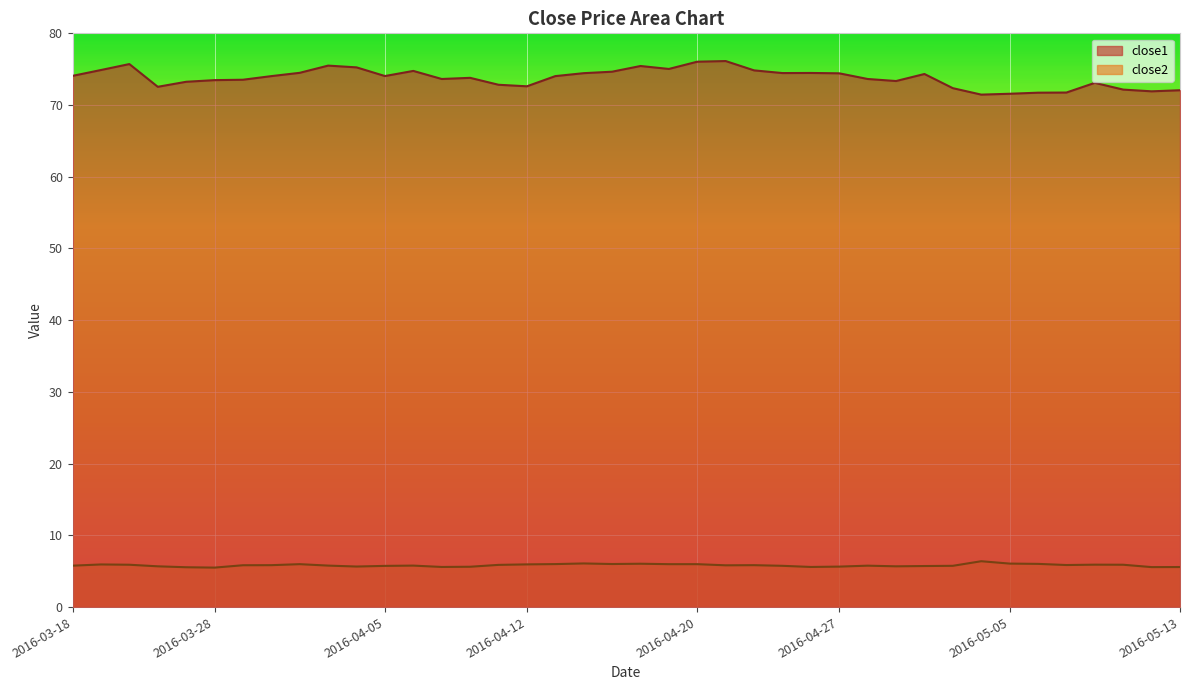

Reading left to right, list all the values displayed in this chart.

close1: 2016-03-18=74.1	2016-03-21=74.9	2016-03-22=75.7	2016-03-23=72.5	2016-03-24=73.2	2016-03-28=73.5	2016-03-29=73.5	2016-03-30=74.0	2016-03-31=74.5	2016-04-01=75.5	2016-04-04=75.3	2016-04-05=74.0	2016-04-06=74.8	2016-04-07=73.6	2016-04-08=73.8	2016-04-11=72.8	2016-04-12=72.6	2016-04-13=74.0	2016-04-14=74.4	2016-04-15=74.7	2016-04-18=75.4	2016-04-19=75.0	2016-04-20=76.0	2016-04-21=76.1	2016-04-22=74.8	2016-04-25=74.5	2016-04-26=74.5	2016-04-27=74.4	2016-04-28=73.6	2016-04-29=73.3	2016-05-02=74.3	2016-05-03=72.4	2016-05-04=71.5	2016-05-05=71.6	2016-05-06=71.7	2016-05-09=71.7	2016-05-10=73.1	2016-05-11=72.2	2016-05-12=71.9	2016-05-13=72.1
close2: 2016-03-18=5.8	2016-03-21=5.9	2016-03-22=5.9	2016-03-23=5.7	2016-03-24=5.6	2016-03-28=5.5	2016-03-29=5.8	2016-03-30=5.8	2016-03-31=6.0	2016-04-01=5.8	2016-04-04=5.7	2016-04-05=5.7	2016-04-06=5.8	2016-04-07=5.6	2016-04-08=5.6	2016-04-11=5.9	2016-04-12=6.0	2016-04-13=6.0	2016-04-14=6.1	2016-04-15=6.0	2016-04-18=6.0	2016-04-19=6.0	2016-04-20=6.0	2016-04-21=5.8	2016-04-22=5.8	2016-04-25=5.8	2016-04-26=5.6	2016-04-27=5.6	2016-04-28=5.8	2016-04-29=5.7	2016-05-02=5.7	2016-05-03=5.8	2016-05-04=6.4	2016-05-05=6.1	2016-05-06=6.0	2016-05-09=5.9	2016-05-10=5.9	2016-05-11=5.9	2016-05-12=5.6	2016-05-13=5.6